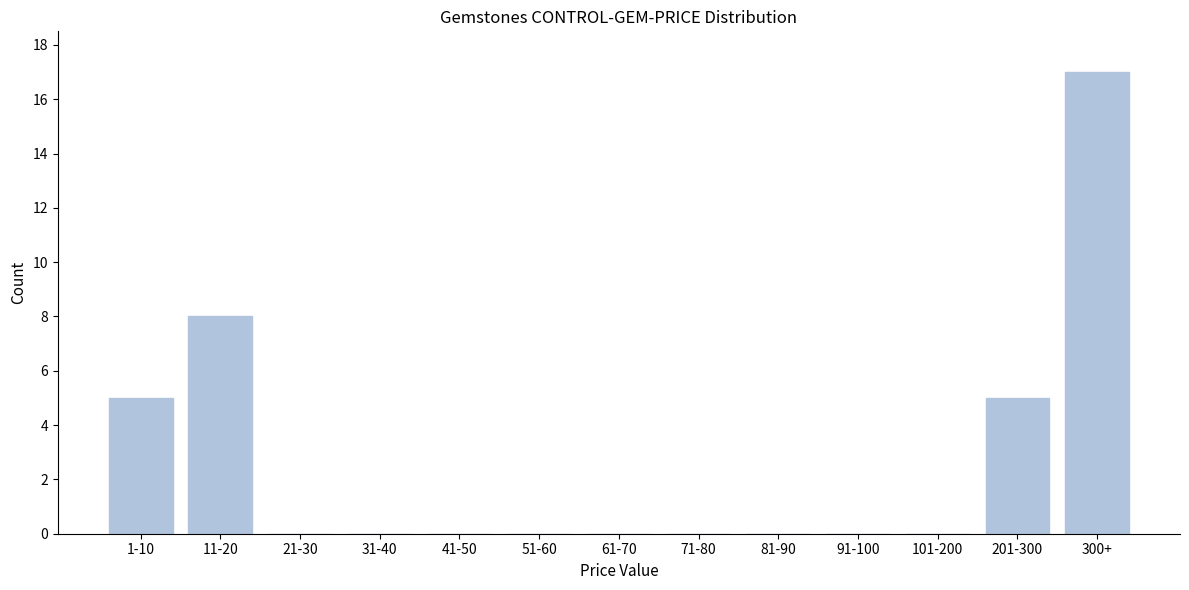

Reading right to left, transcribe all the data shown in this chart.

300+=17	201-300=5	101-200=0	91-100=0	81-90=0	71-80=0	61-70=0	51-60=0	41-50=0	31-40=0	21-30=0	11-20=8	1-10=5